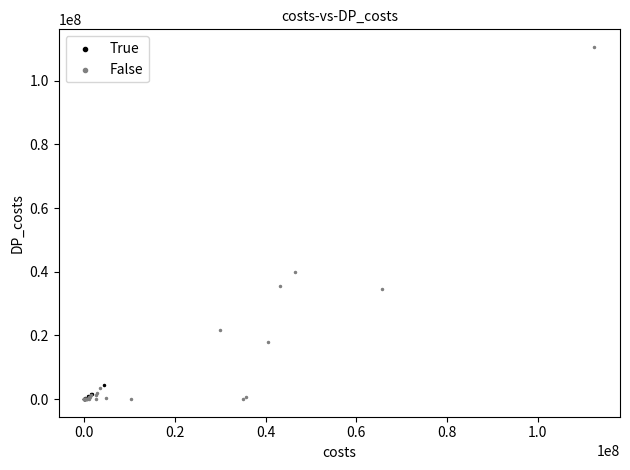

Which series contains the highest Y value?

False